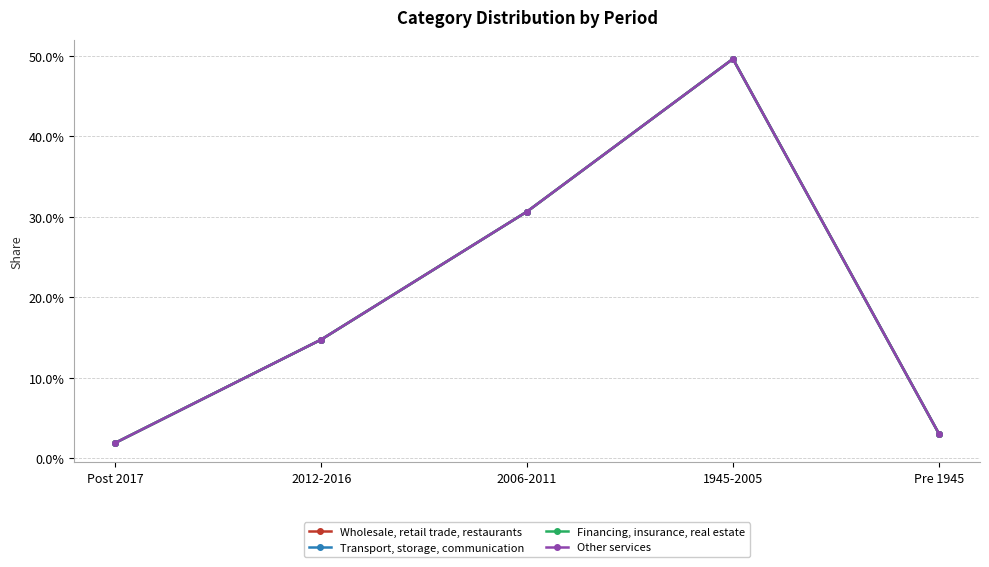

Does the chart have visible grid lines?

Yes